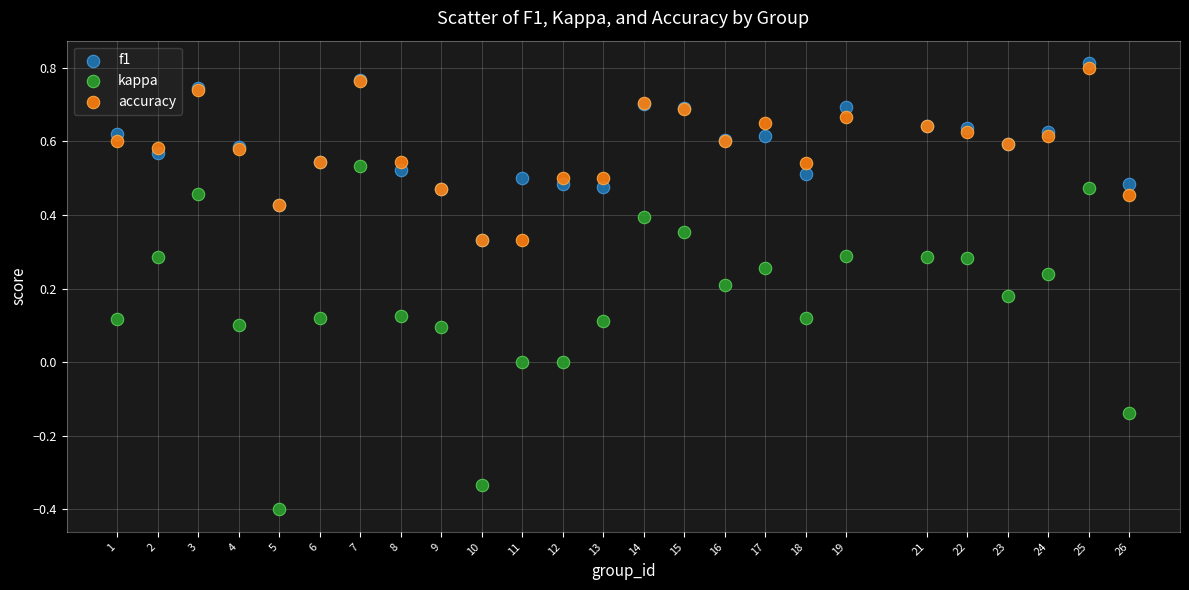

Which series reaches the maximum Y coordinate?

f1